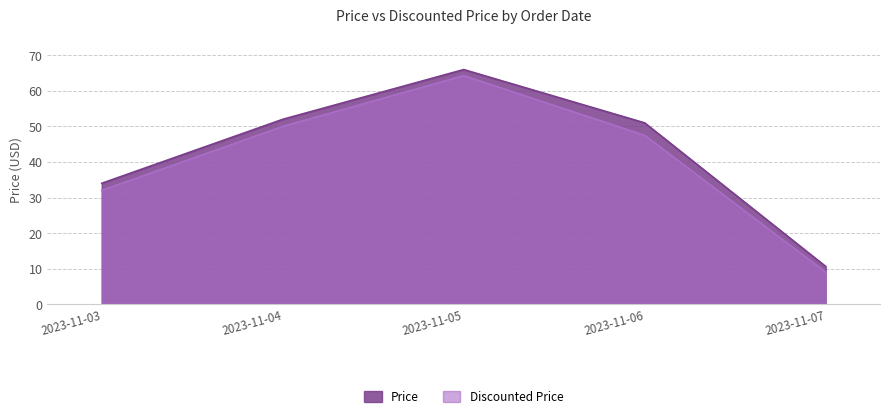

What is the lowest value of the Price series?

10.6